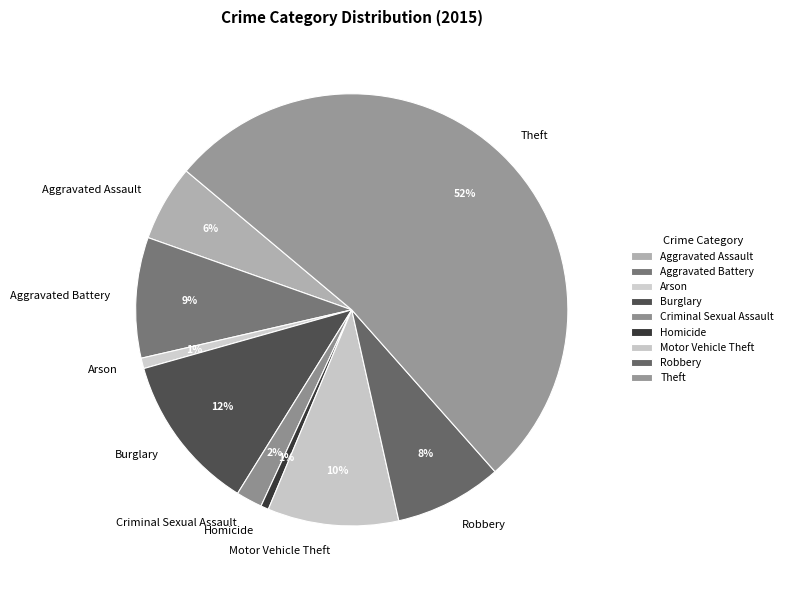

Which has a higher value, Robbery or Criminal Sexual Assault?

Robbery